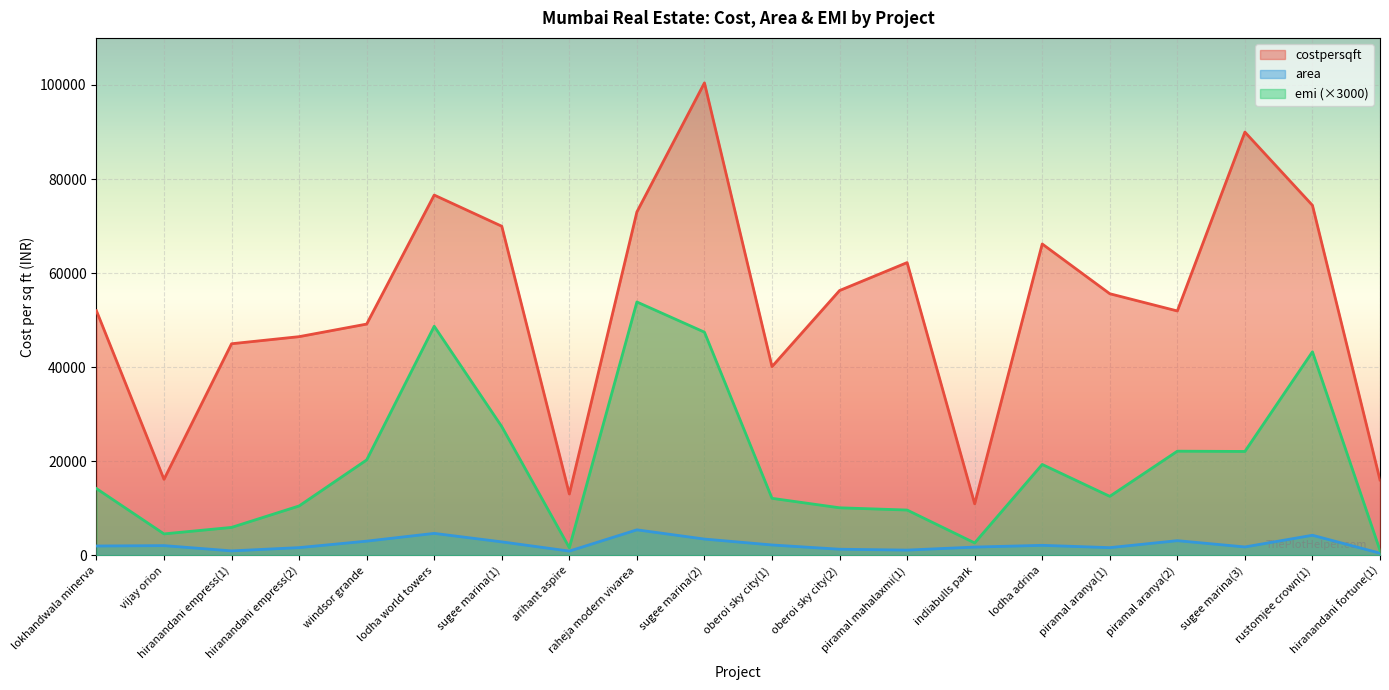

What is the greatest value displayed?

100441.0